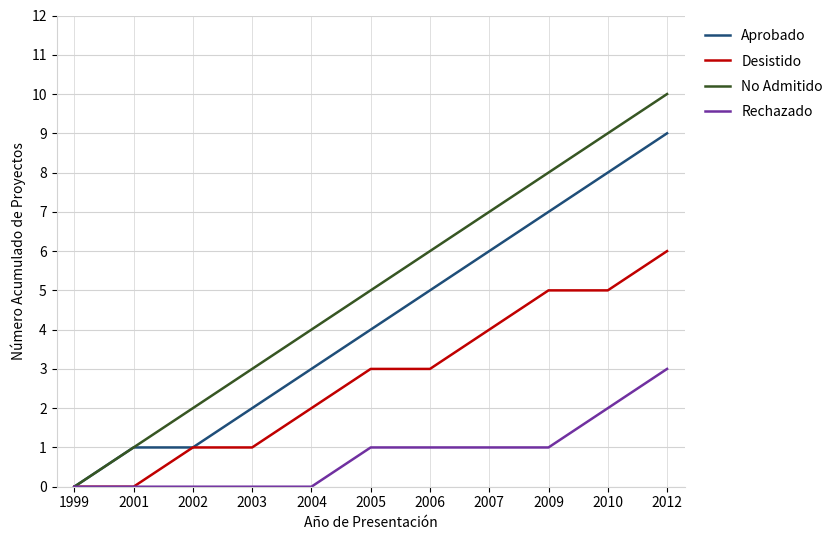

Where is No Admitido nearest to the value 5?

2005